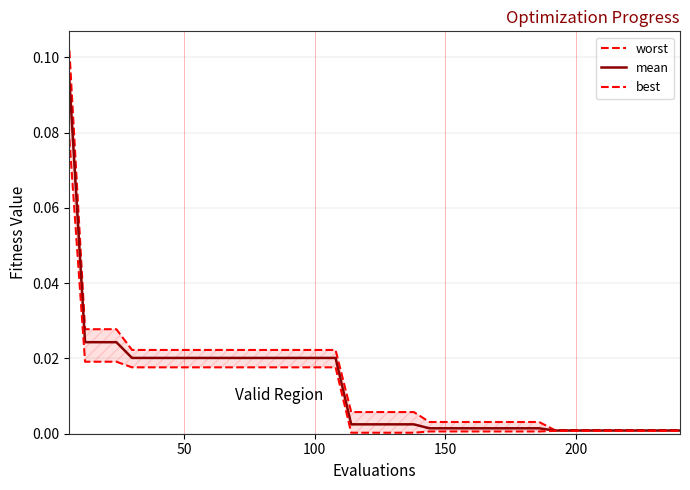

True or false: mean and worst intersect in this chart.

False